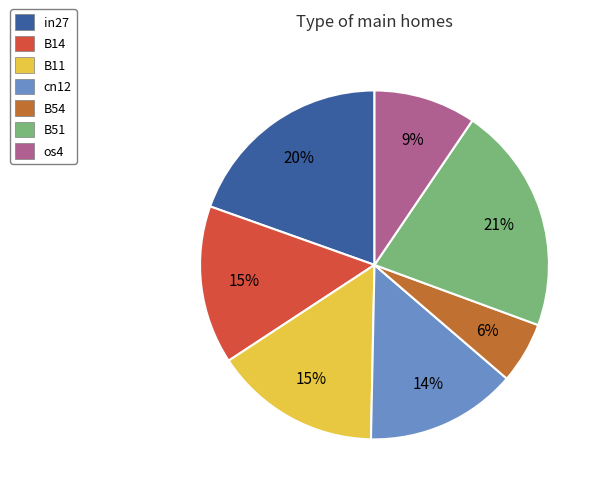

Combined, do os4 and cn12 account for over 50%?

No